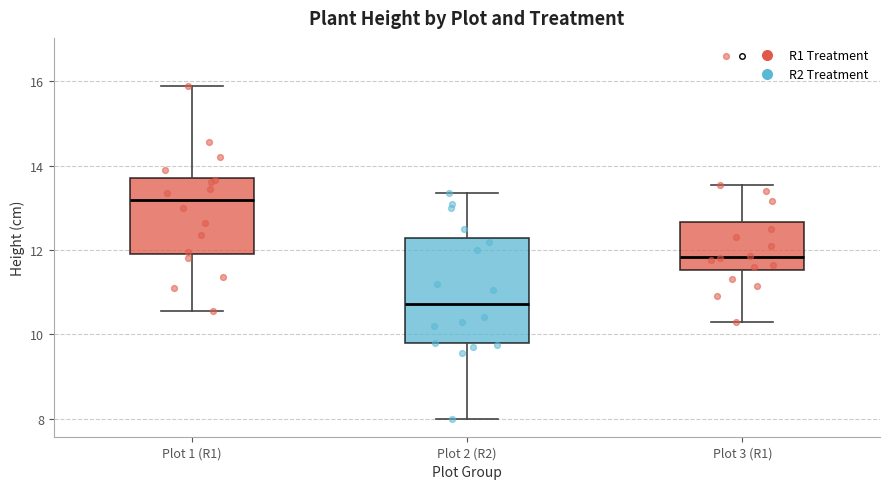

Where is the lower edge of the box for Plot 2 (R2) on the y-axis? The values are not printed on the chart, so give them approximately, as read against the axis.

9.8